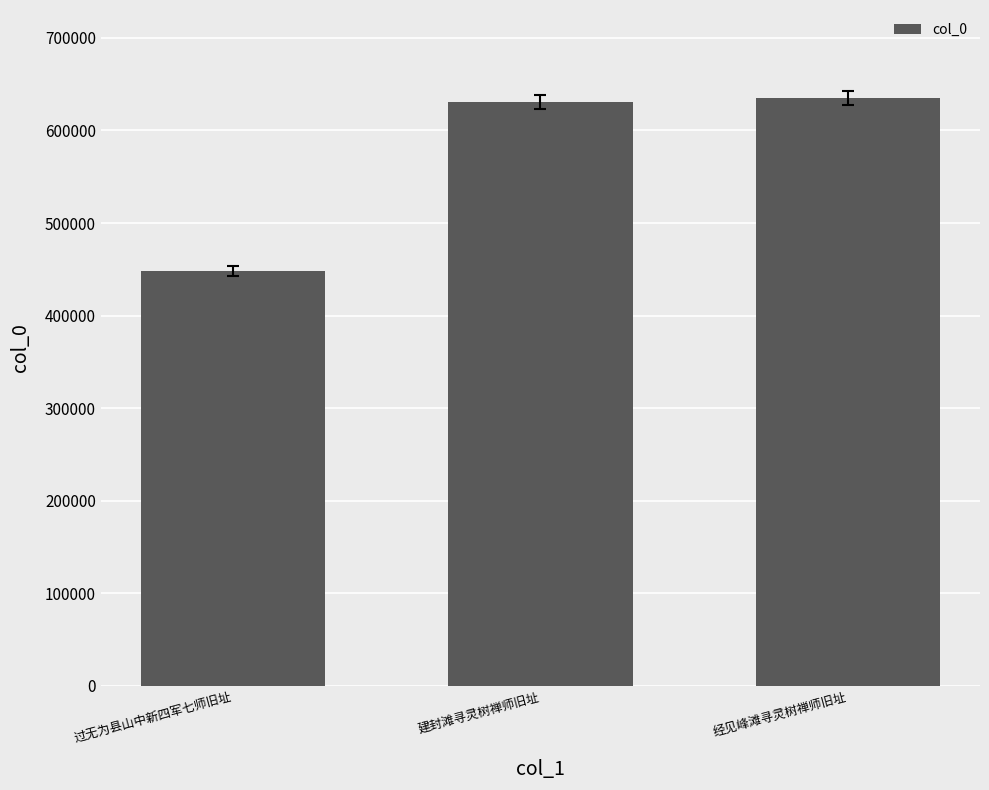

What is the difference between the maximum and minimum values?

187229